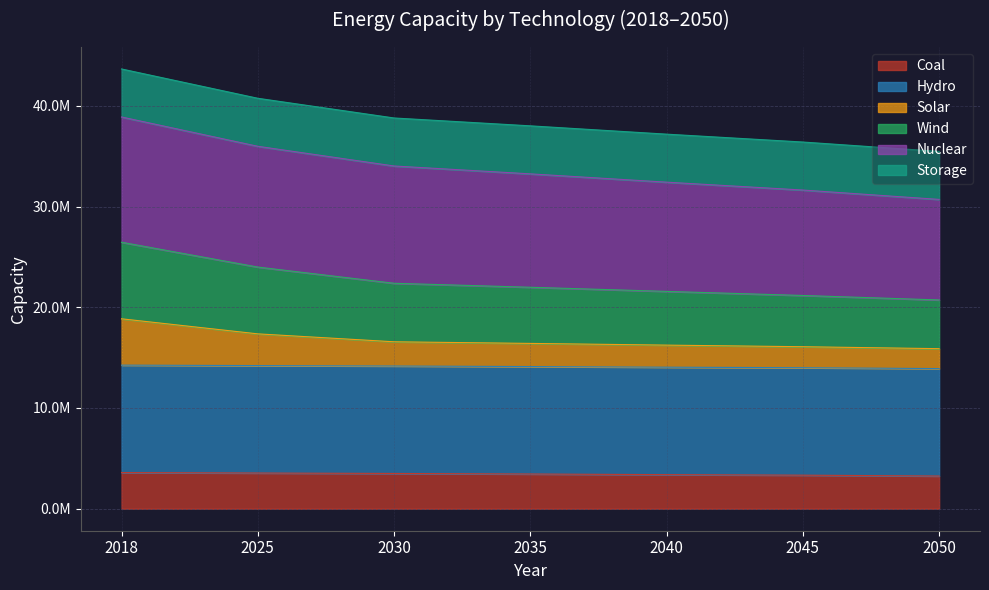

True or false: Wind and Coal intersect in this chart.

False